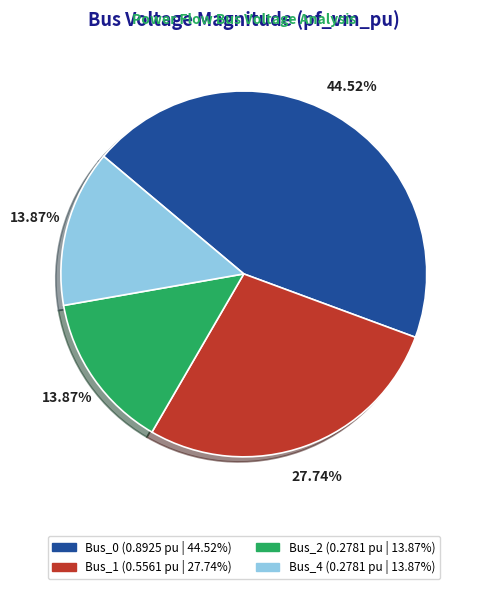

Does any single category account for the majority?

No